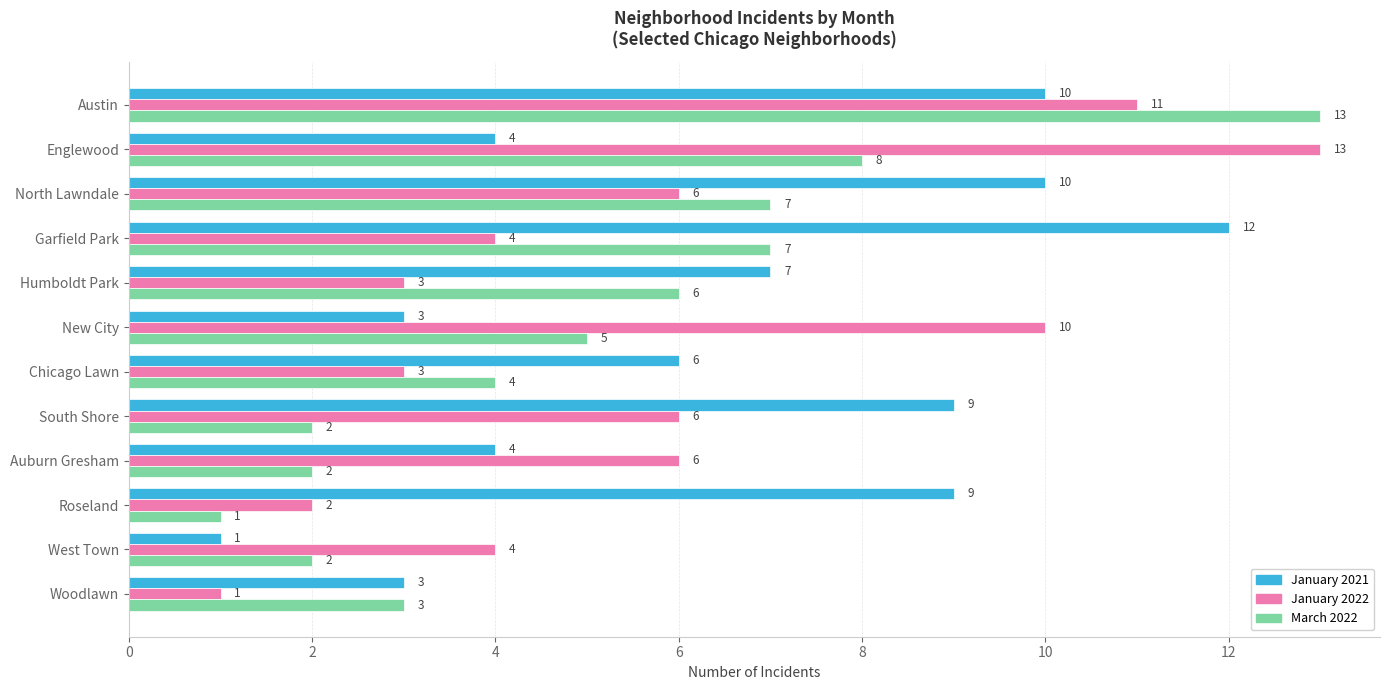

What is the difference between the highest and lowest values at New City?

7